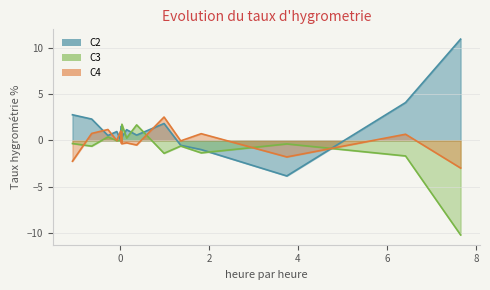

Which series has the largest total across all categories?

C2